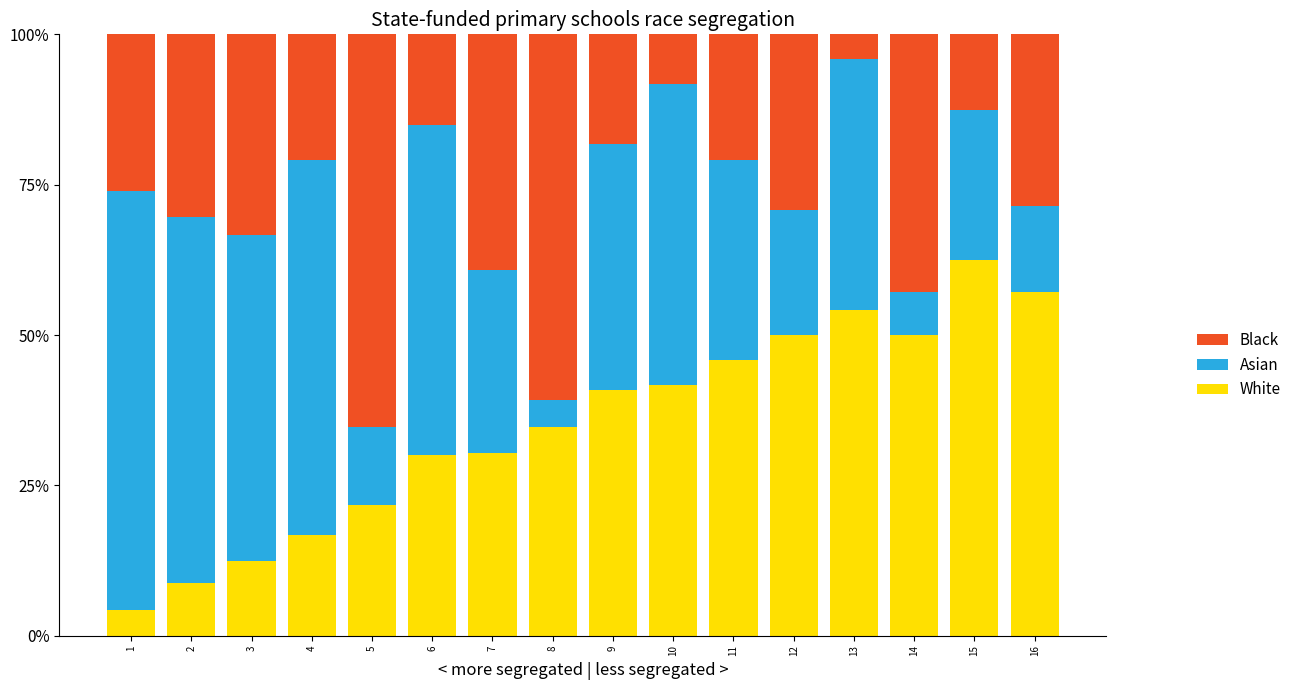

At which label does White reach its peak?

15